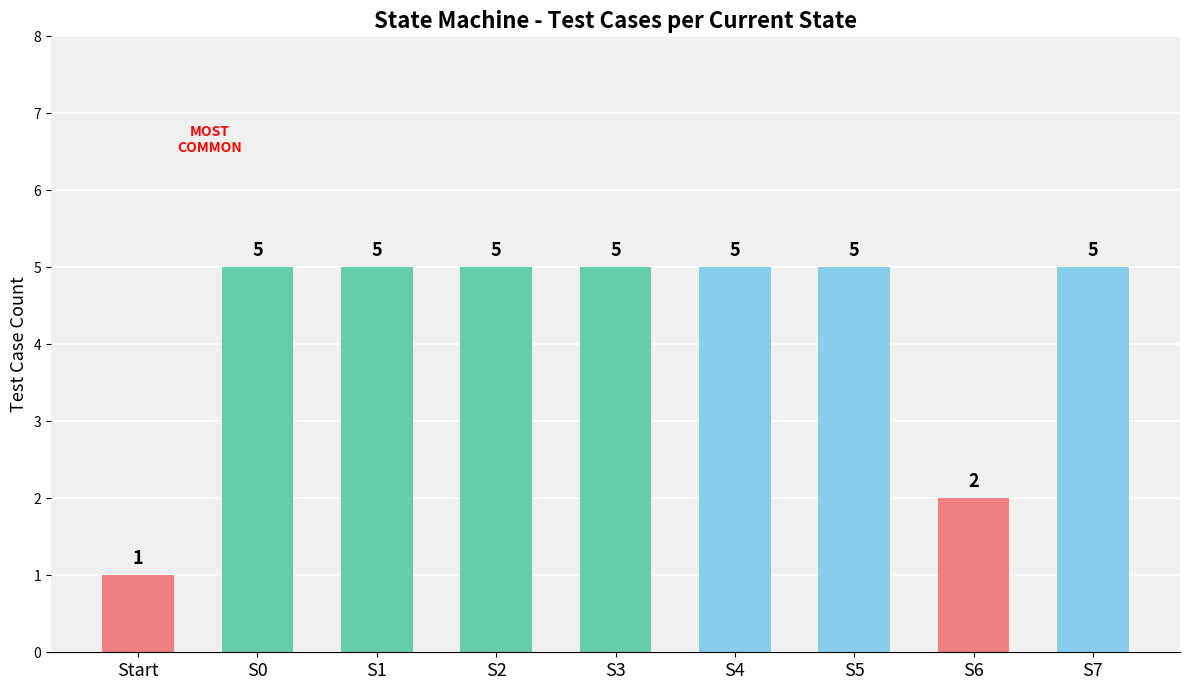

What is the label of the 6th bar from the right?

S2